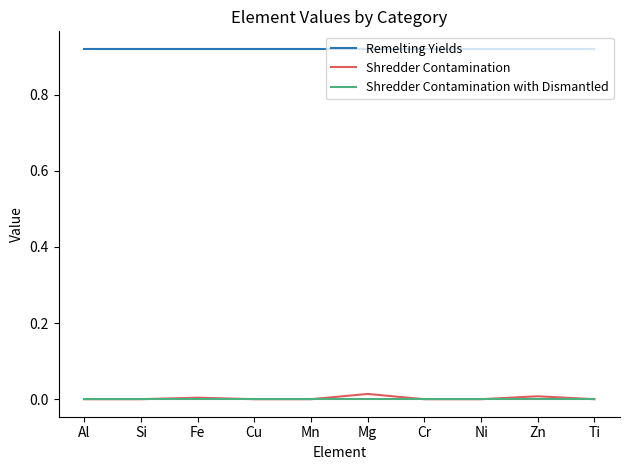

Which series has the largest range (max minus min)?

Shredder Contamination